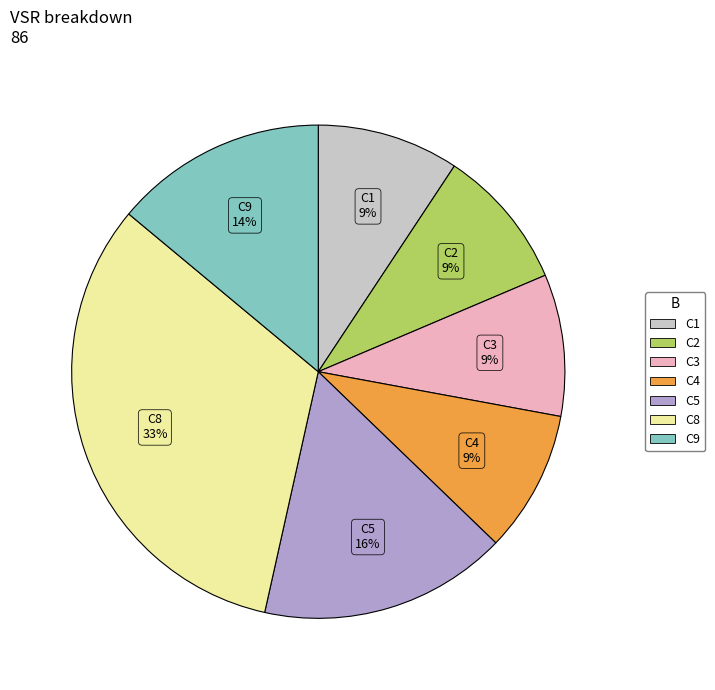

Is there a majority slice in this chart?

No